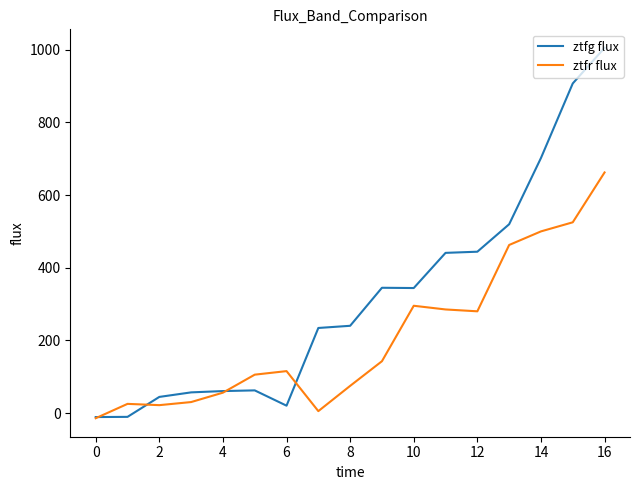

Which series has the largest total across all categories?

ztfg flux